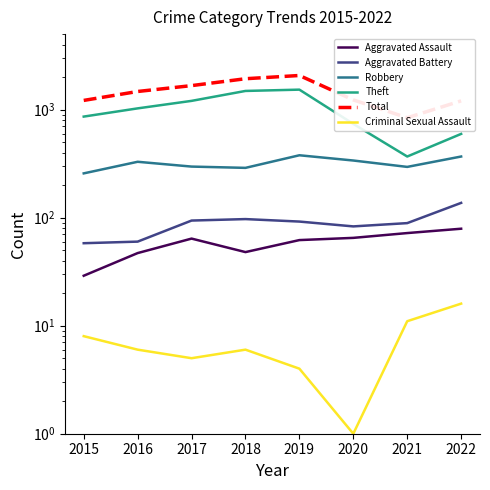

How many data points in Theft are above 1027?

3